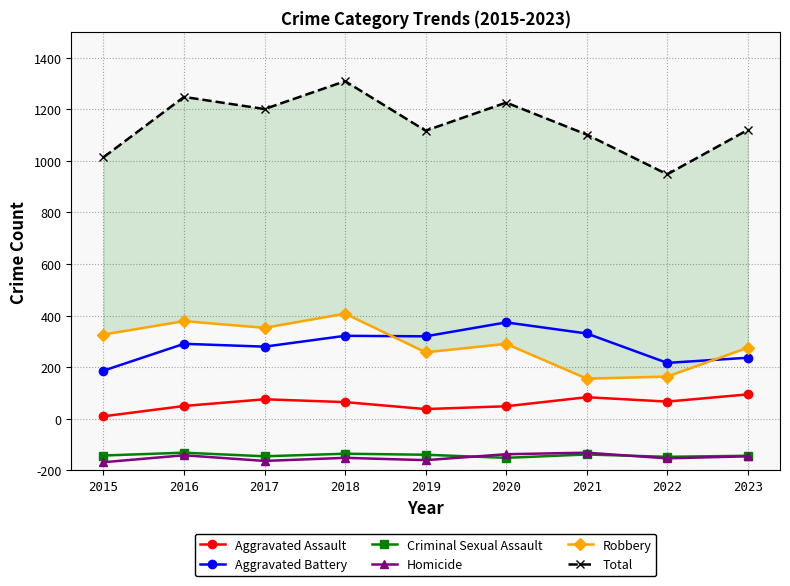

At how many categories does at least one series exceed 220?

9